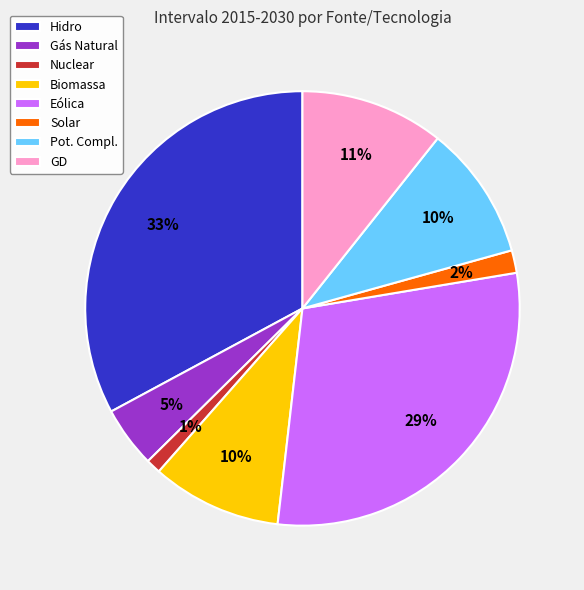

To the nearest percent, what is the average slice percentage?

12%